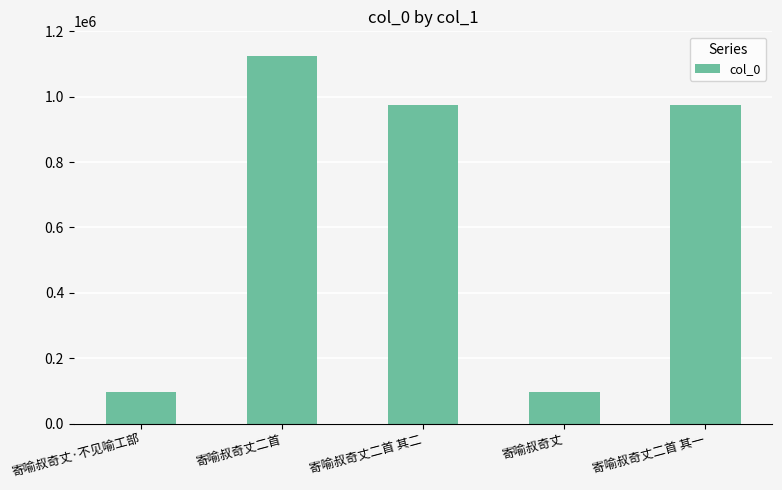

What is the ratio of the value at 寄喻叔奇丈 to the value at 寄喻叔奇丈二首?

0.1